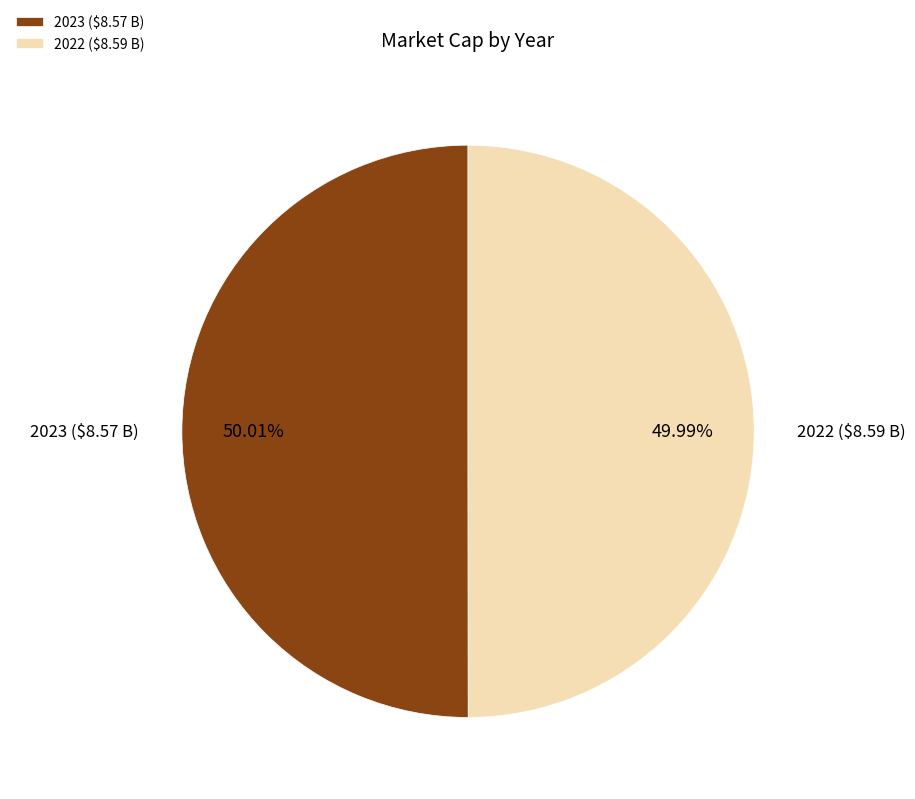

Rank the categories by value from lowest to highest.

2022 ($8.59 B), 2023 ($8.57 B)